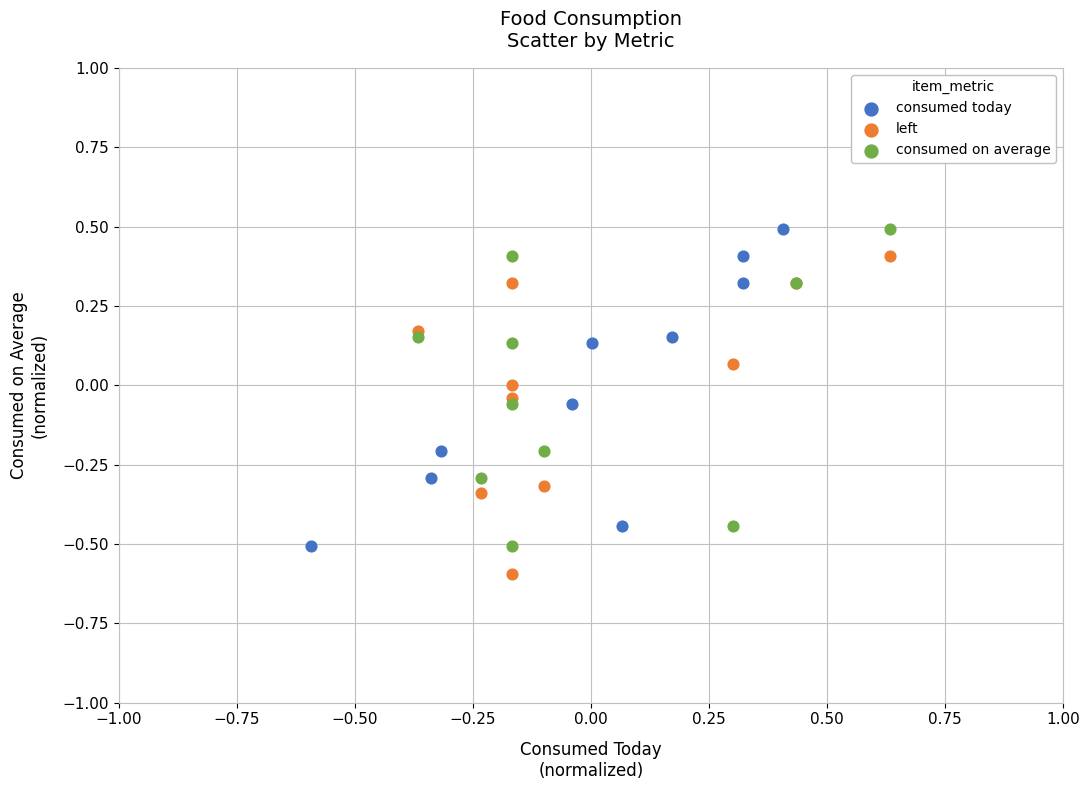

What are all the series names shown in the legend?

consumed today, left, consumed on average